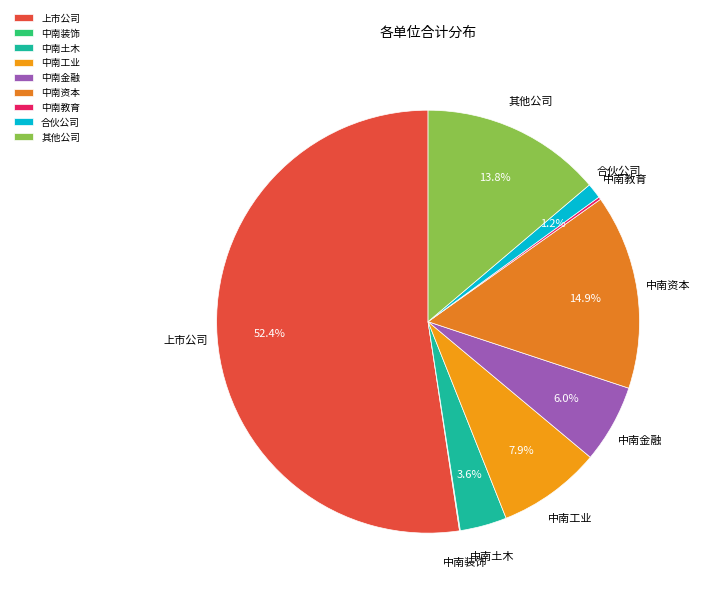

How much of the chart is everything except 中南土木?

96.4%